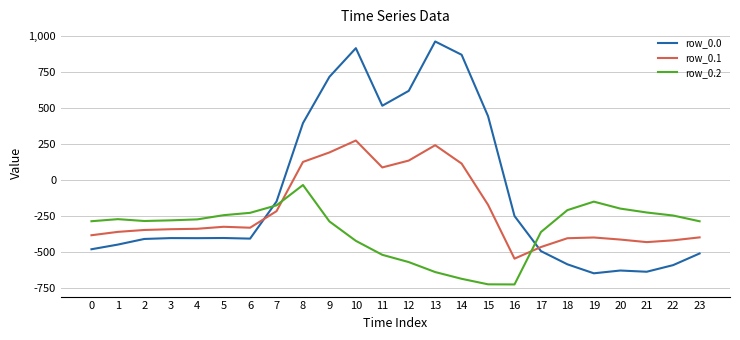

What is the sum of all row_0.2 values?

-8354.5